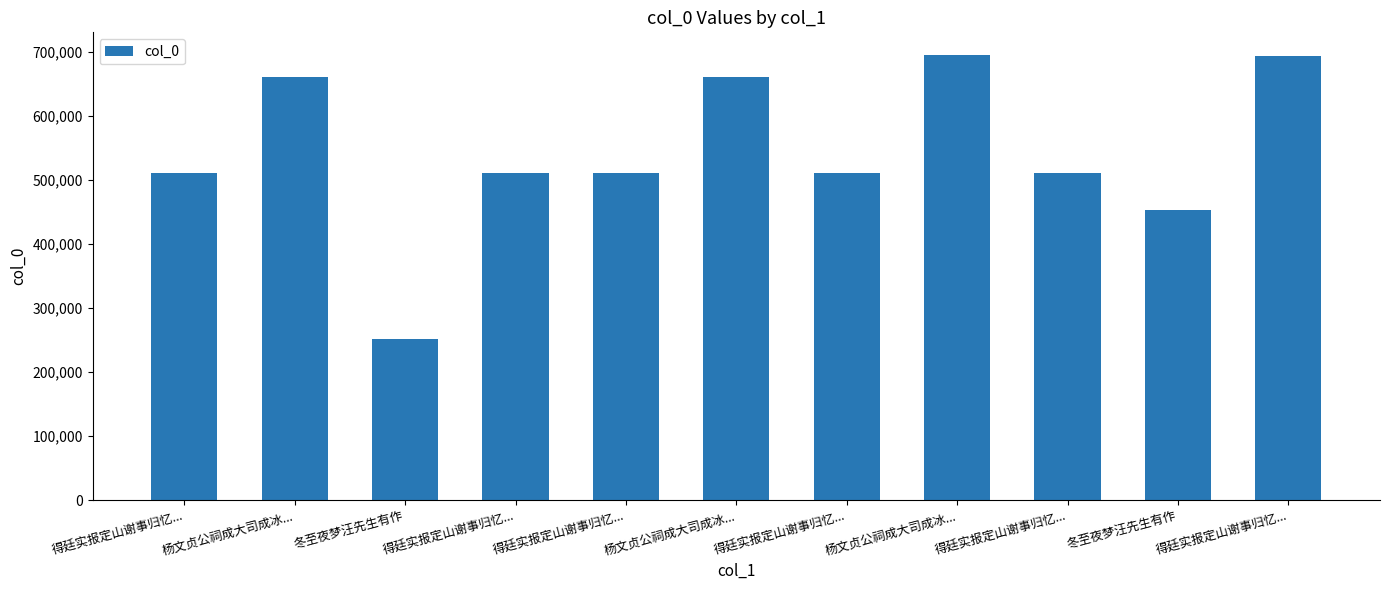

Does the chart contain stacked bars?

No